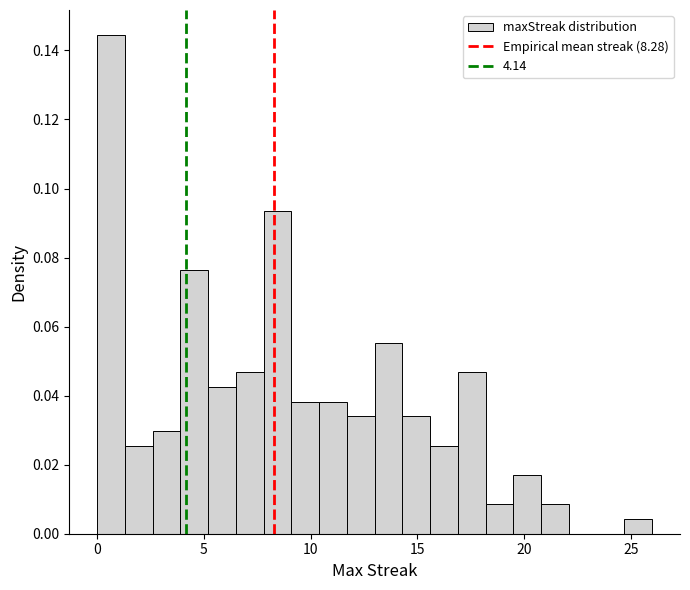

Read against the x-axis, roughly where is the centre of the tallest bar?

0.5